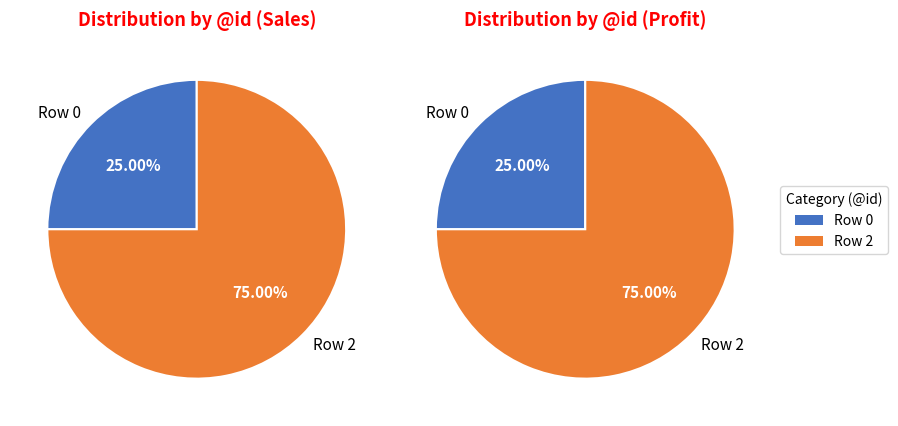

What is the change in value from Row 0 to Row 2?

+2